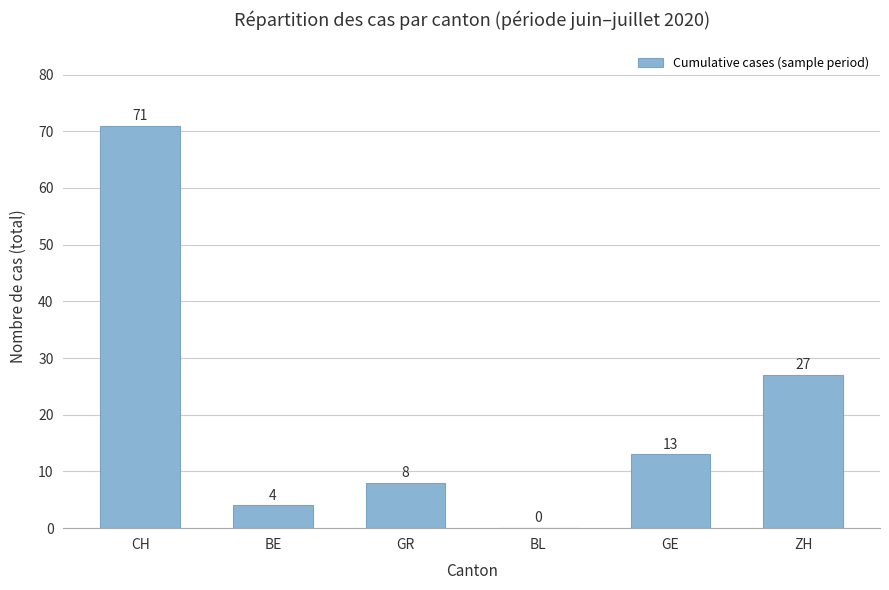

Is it true that the value at BL is 0?

True